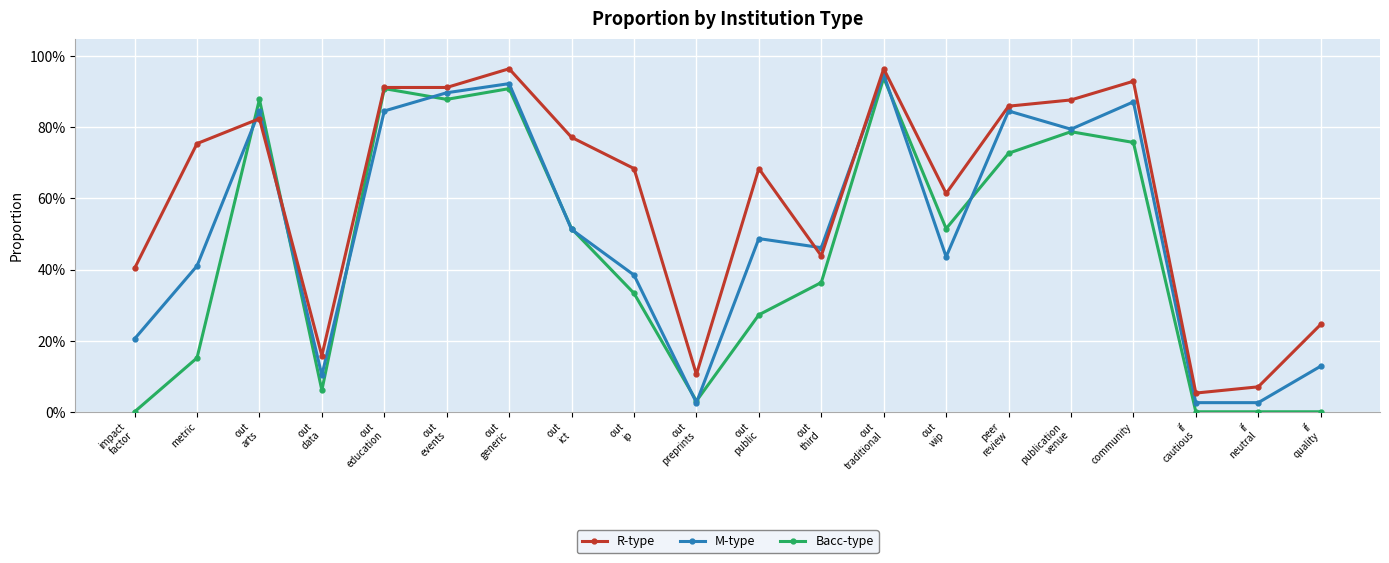

What are all the series names shown in the legend?

R-type, M-type, Bacc-type